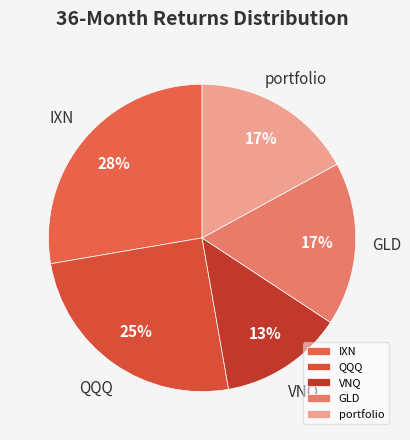

To the nearest percent, what percentage of the pie is portfolio?

17%